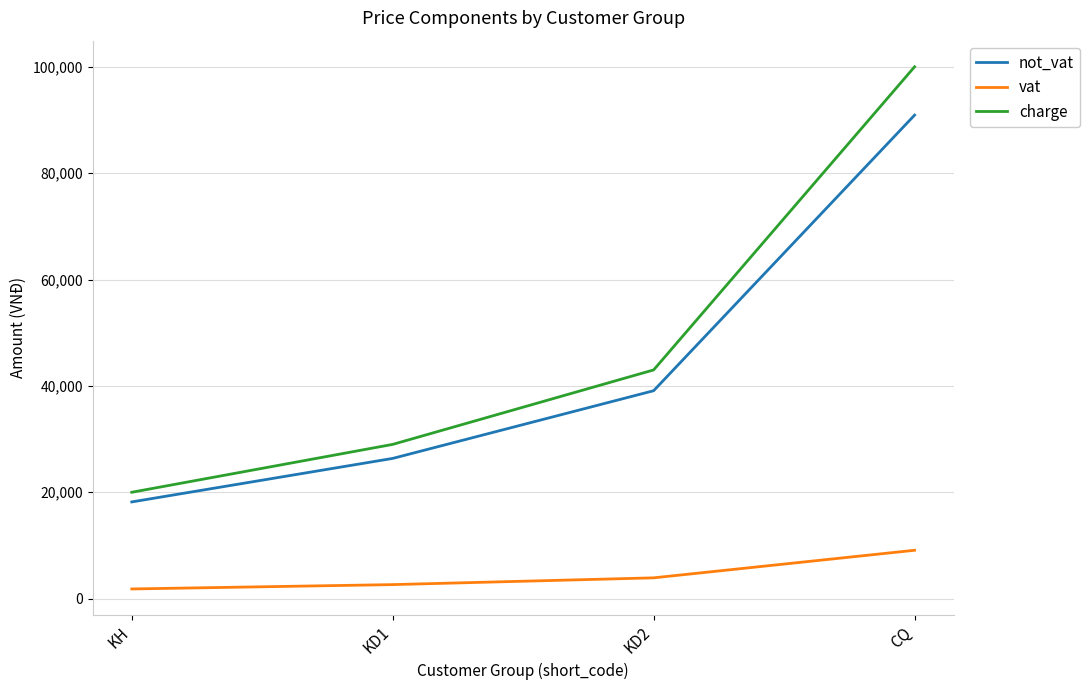

What is the maximum value shown in the chart?

100000